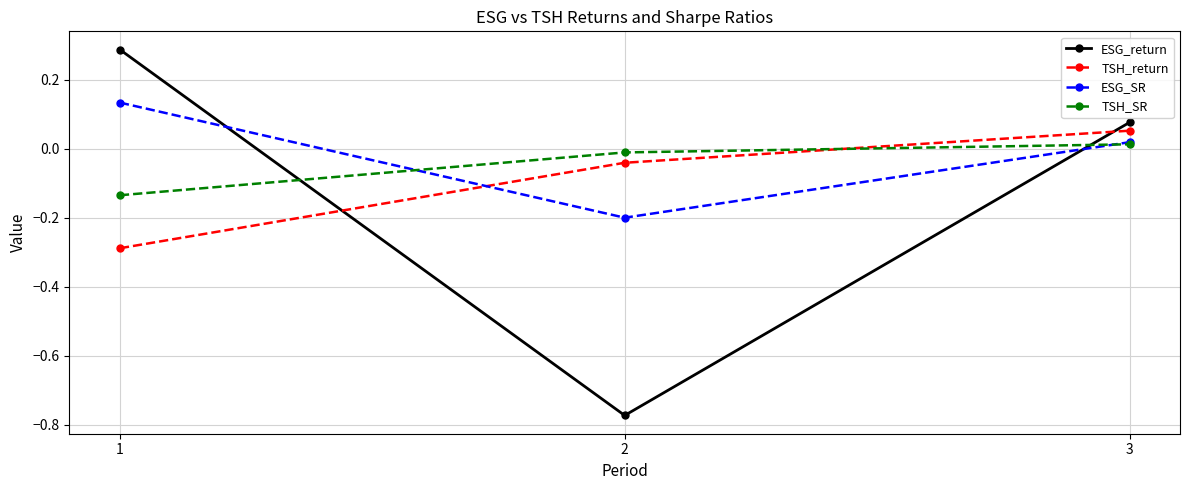

True or false: ESG_SR has a value of -0.1 at 2.

False